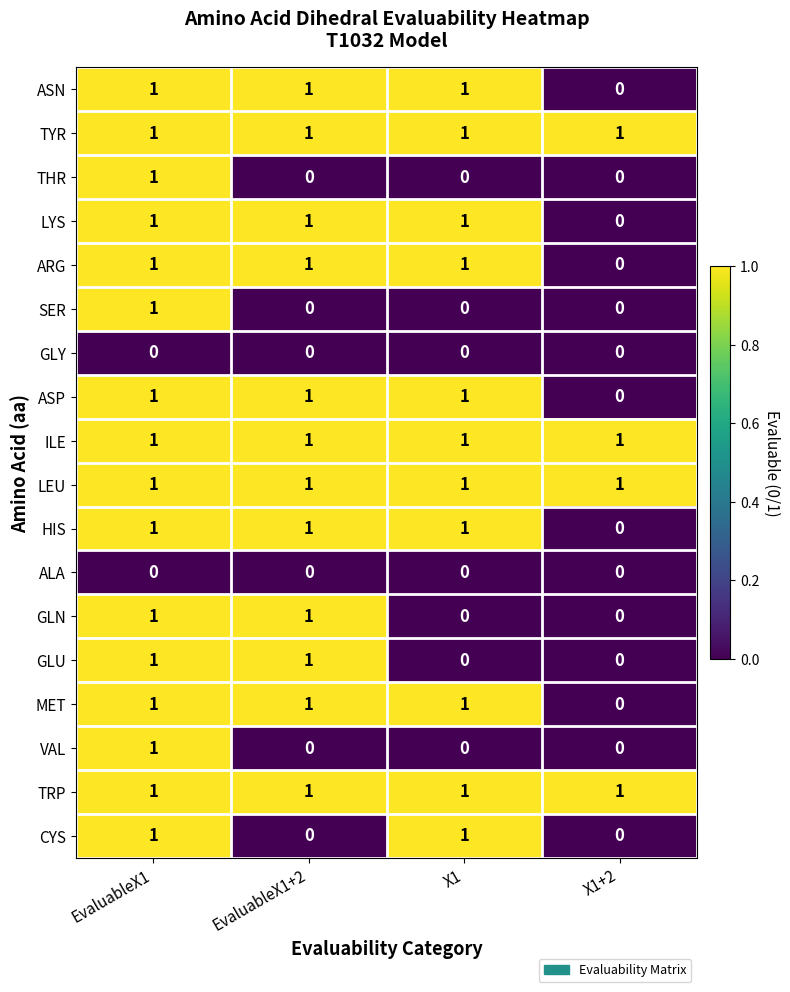

True or false: ILE has a value of 1 at X1+2.

True